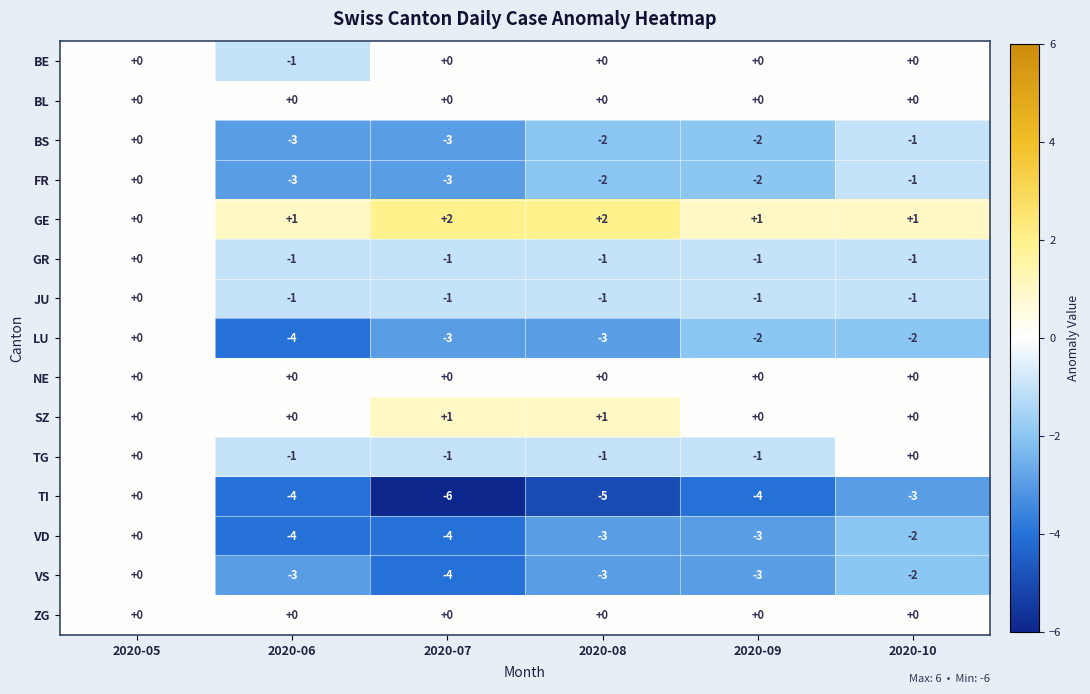

How many data points does each series have?

6